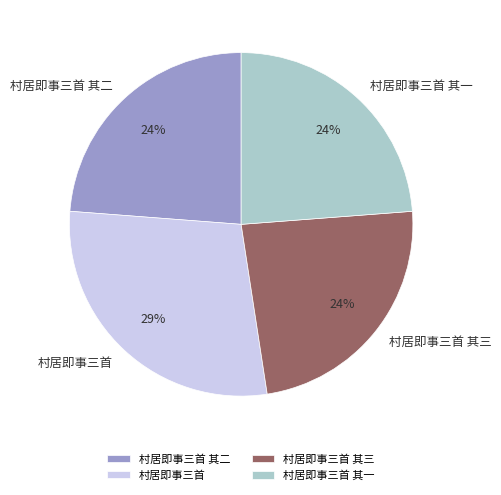

Which slice is the largest?

村居即事三首